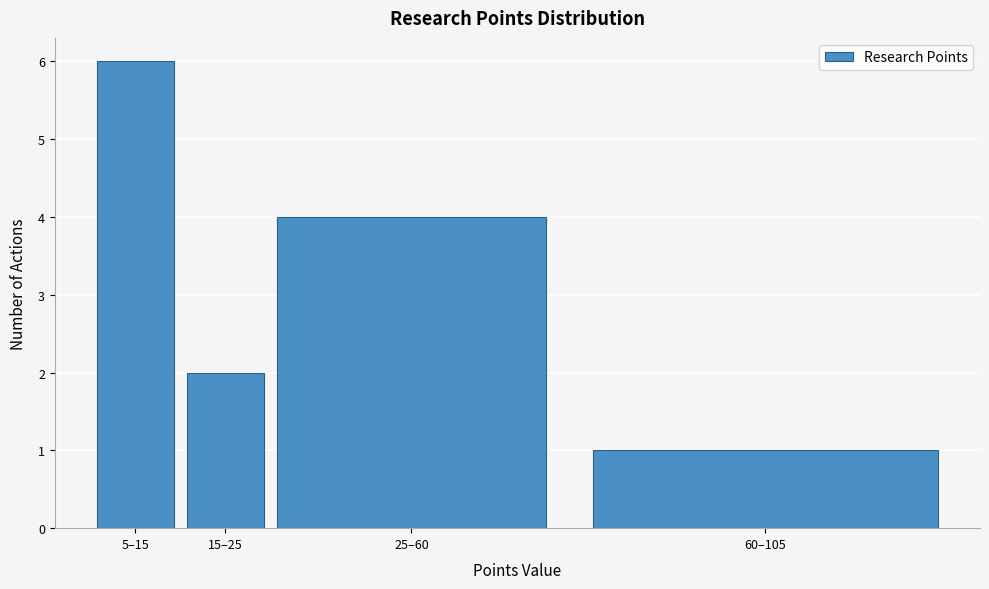

Reading left to right, list all the values displayed in this chart.

5–15=6	15–25=2	25–60=4	60–105=1